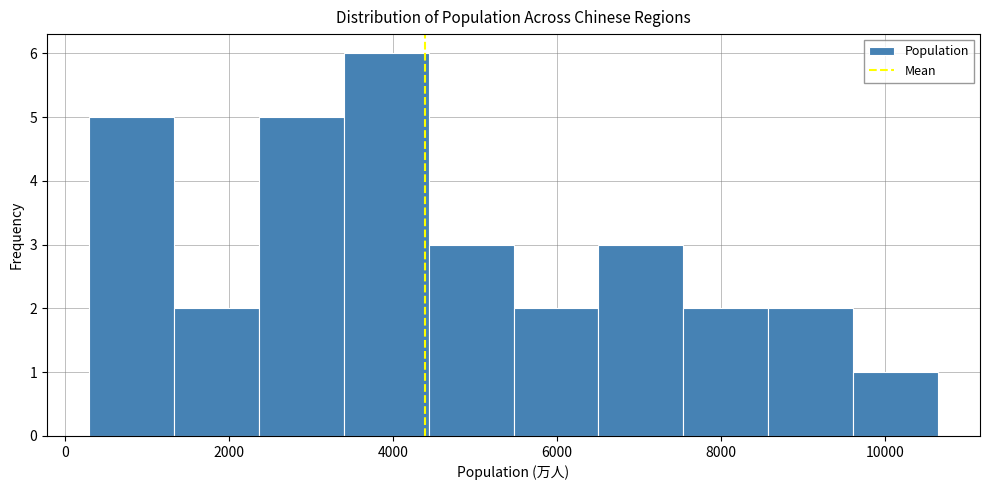

What is the height of the bar covering 400 to 1400 on the x-axis? Neither the bar edges nor the heights are printed on the chart, so give them approximately, as read against the axes.

5